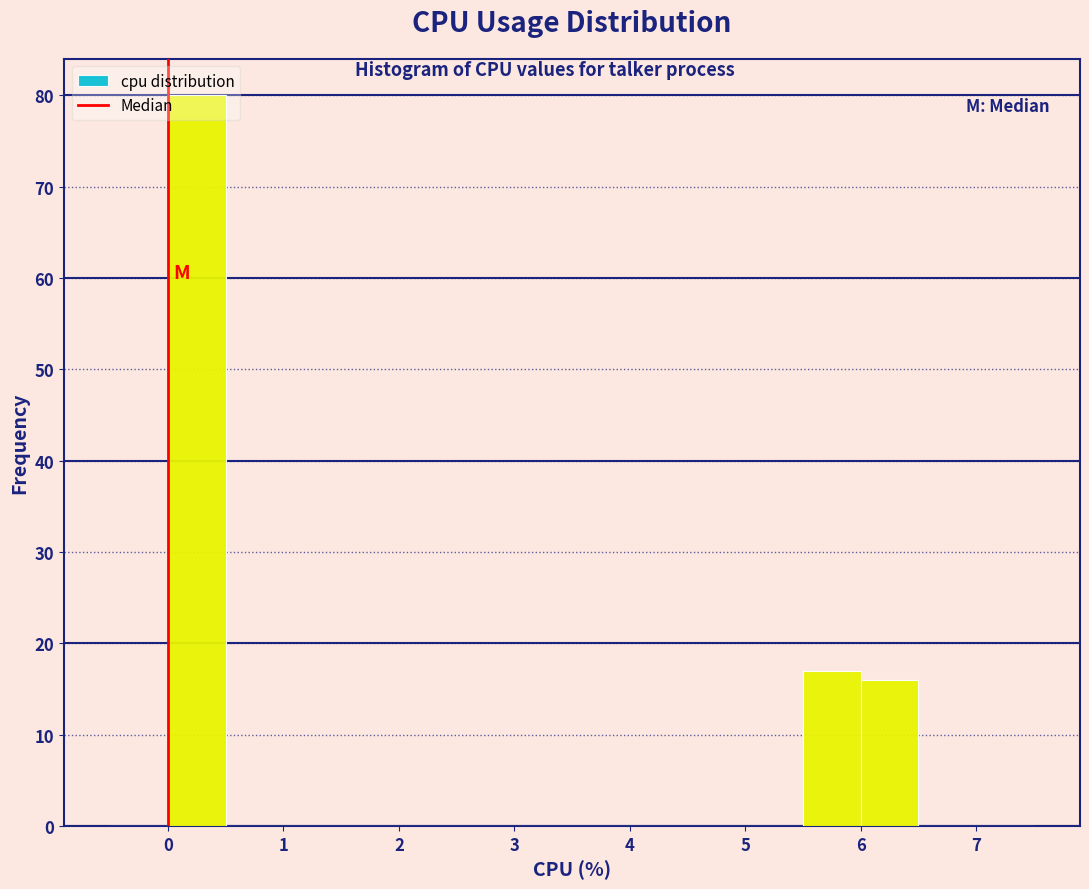

What is the height of the bar covering 6.0 to 6.5 on the x-axis? The values are not printed on the chart, so give them approximately, as read against the axis.

16